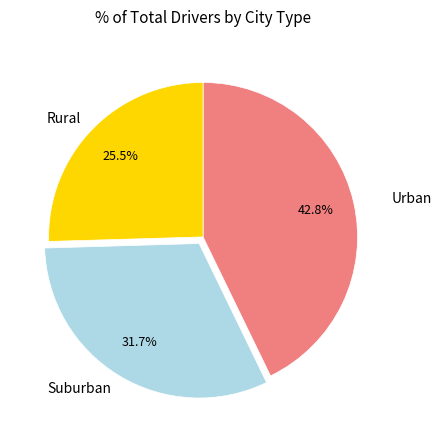

How much of the chart is everything except Suburban?

68.3%